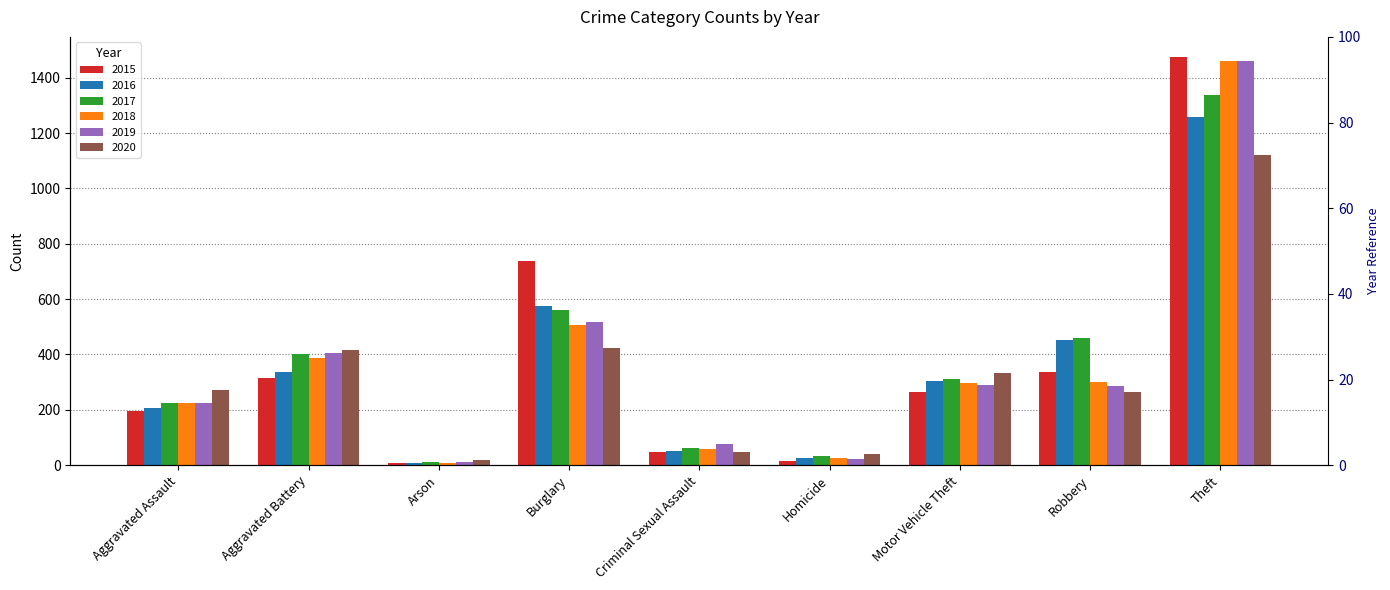

What is the label of the 3rd bar from the left?

Arson